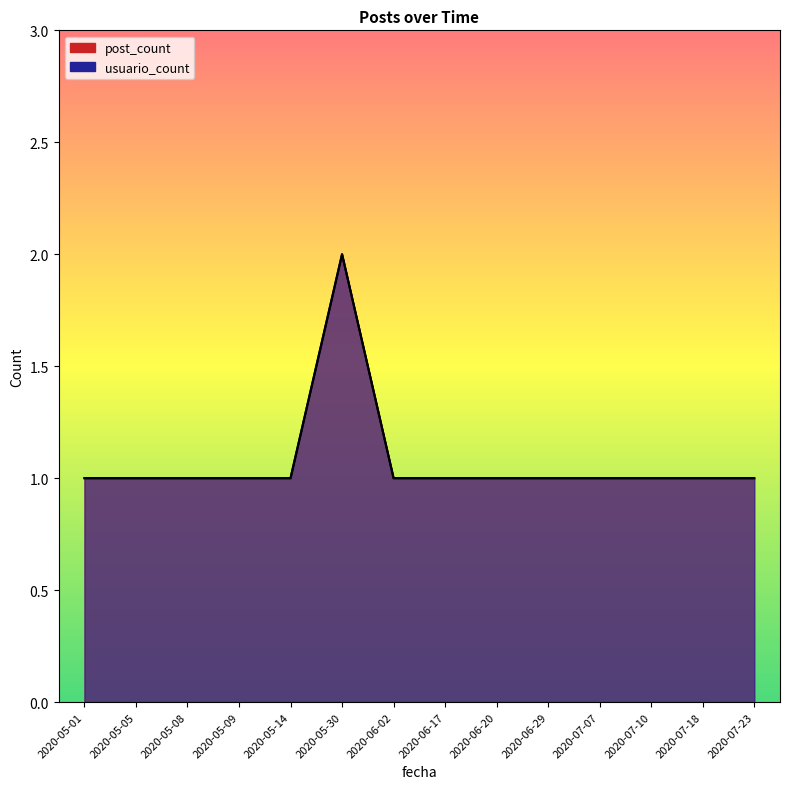

True or false: usuario_count has a value of 3 at 2020-06-17.

False